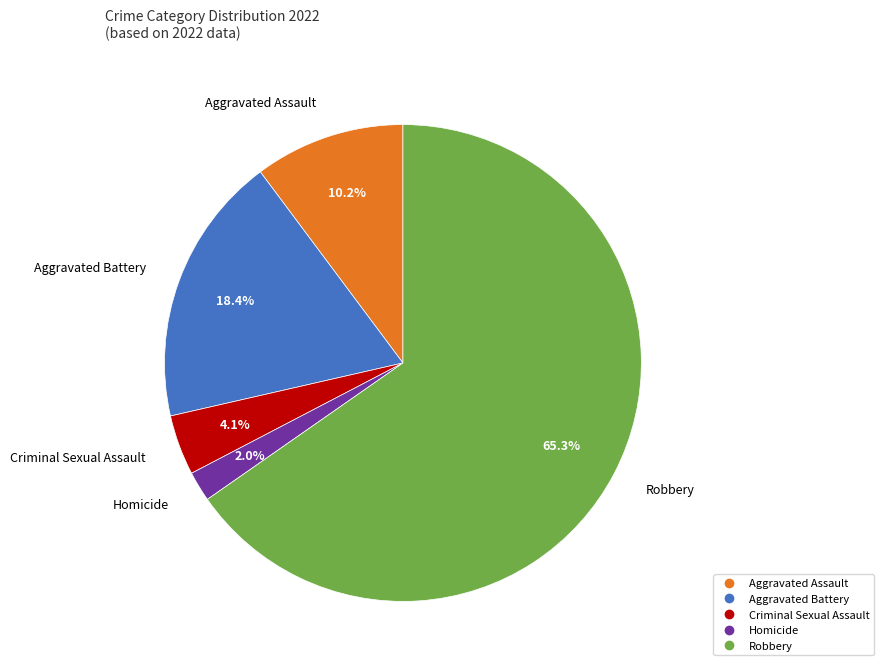

To the nearest percent, what is the difference between the Aggravated Assault and Criminal Sexual Assault slice percentages?

6%